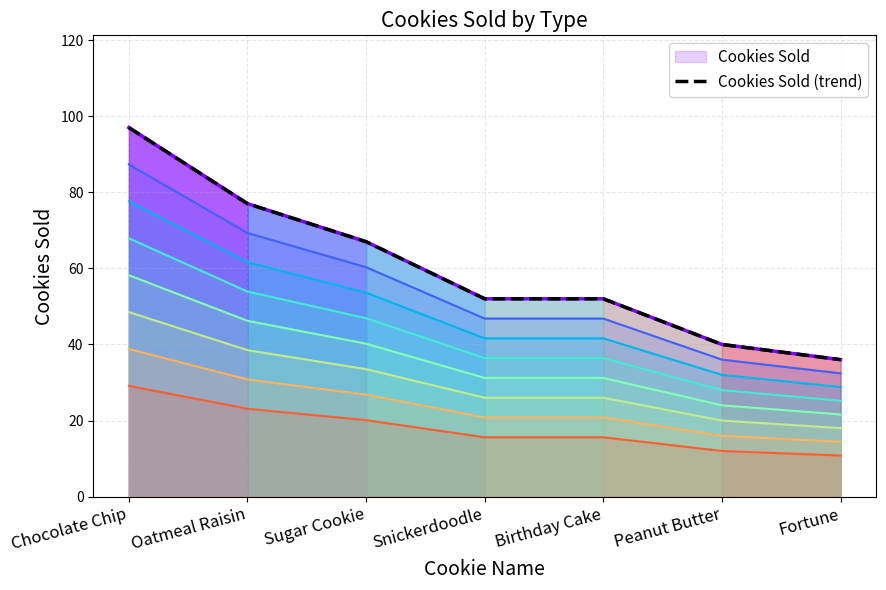

Which has a higher value, Sugar Cookie or Fortune?

Sugar Cookie